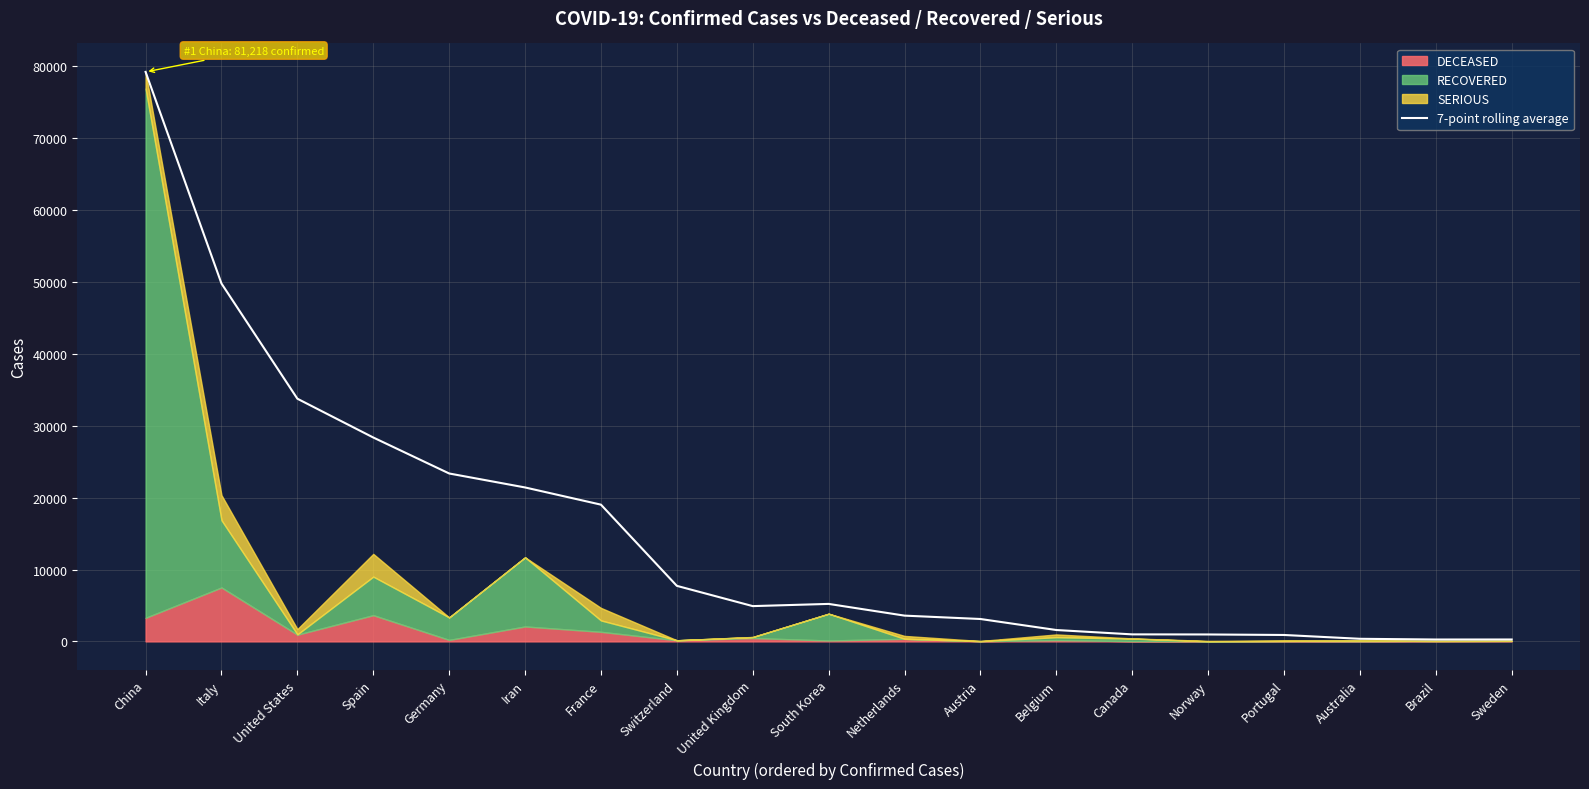

How many lines are shown in the chart?

1